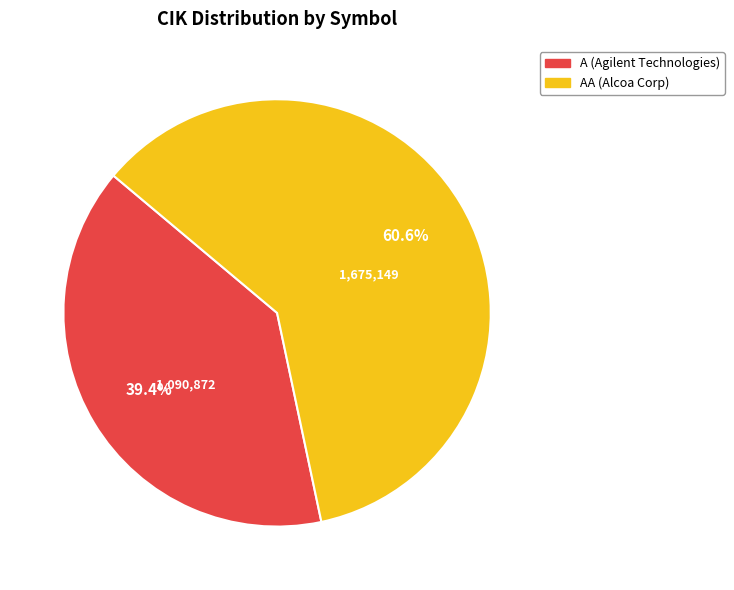

To the nearest percent, what portion does A (Agilent Technologies) represent?

39%